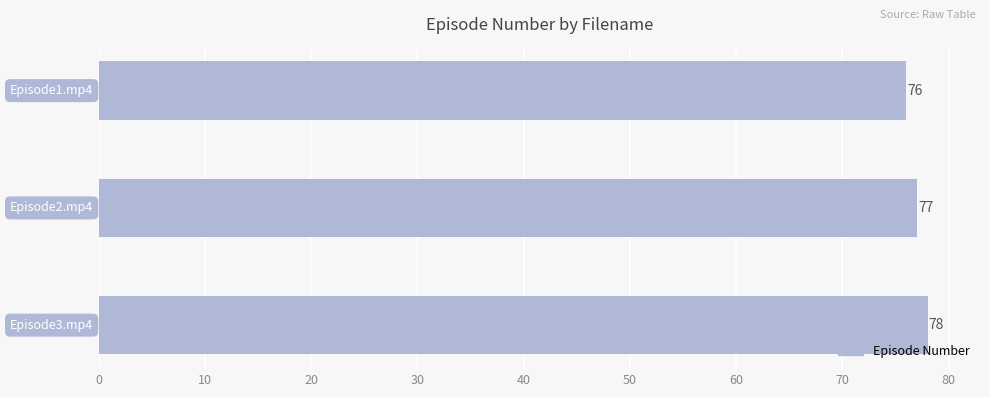

How many categories are shown in the chart?

3